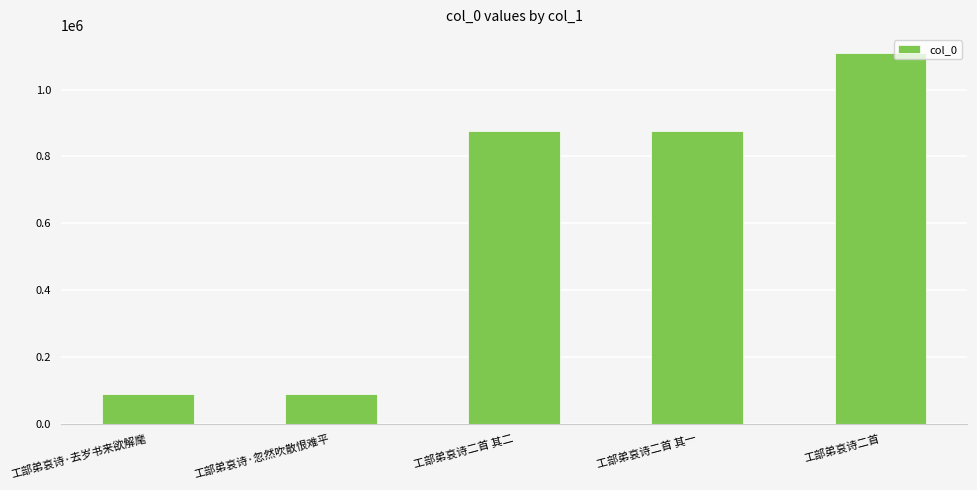

What is the sum of the values at 工部弟哀诗·去岁书来欲解麾 and 工部弟哀诗二首 其一?

964201